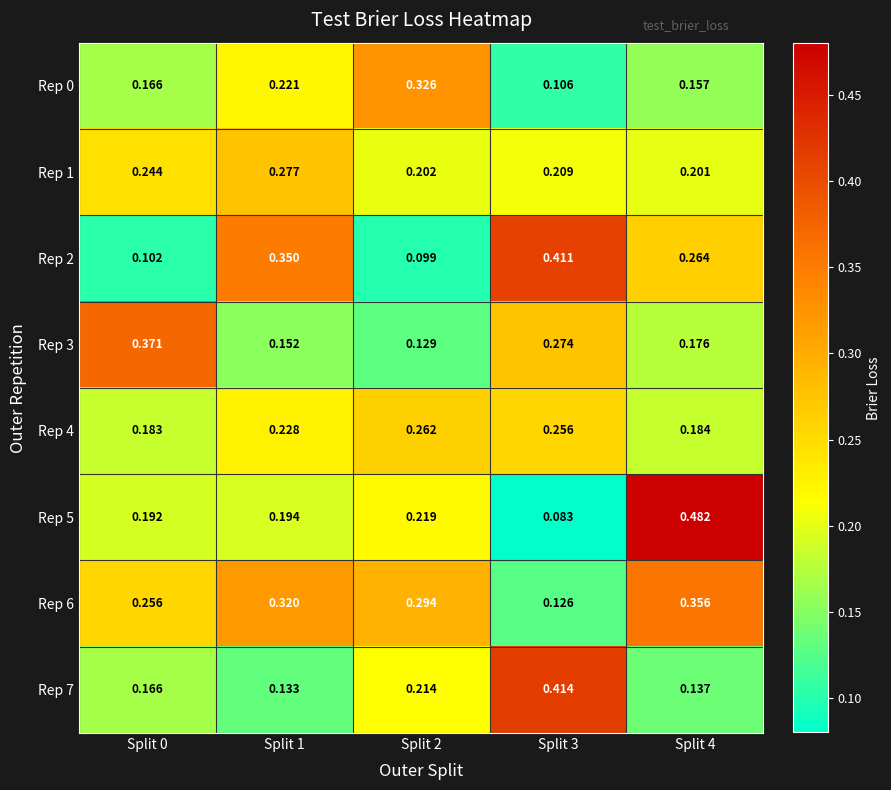

Is the value of Rep 0 at Split 1 greater than the value of Rep 6 at Split 4?

No